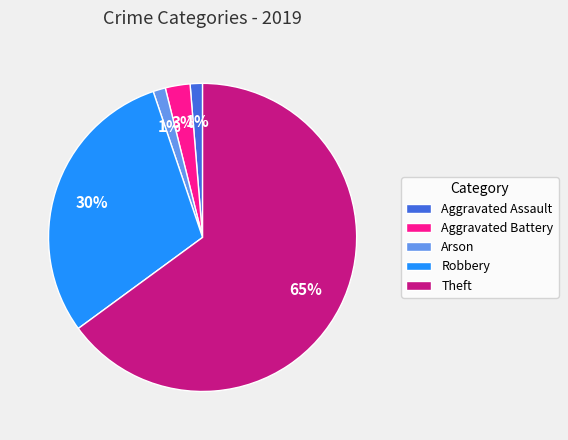

How many slices are in this pie chart?

5